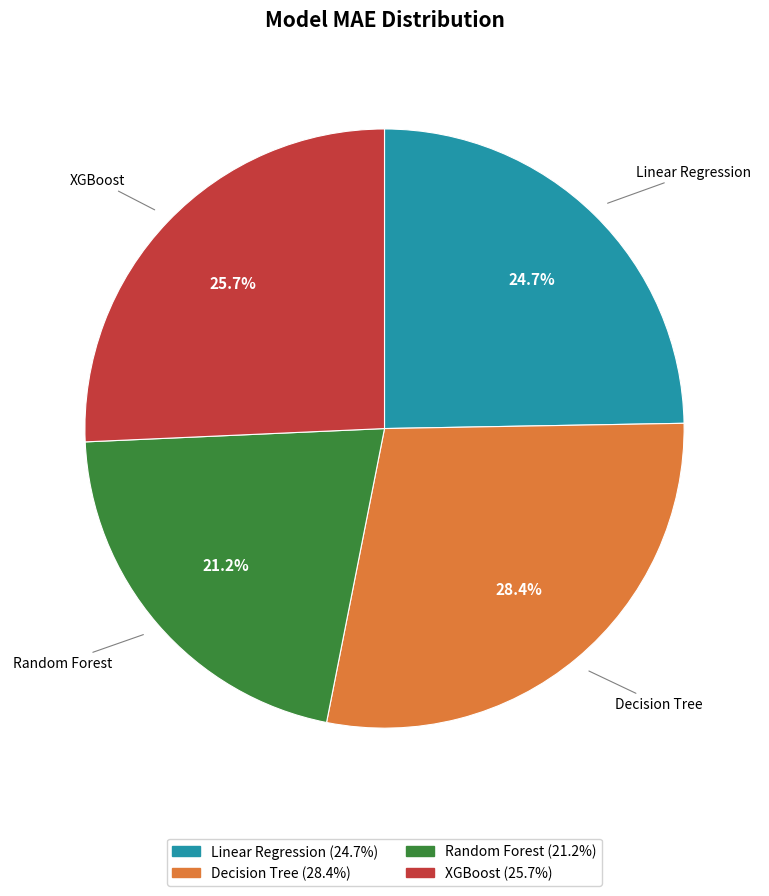

How much of the chart is everything except XGBoost?

74.3%